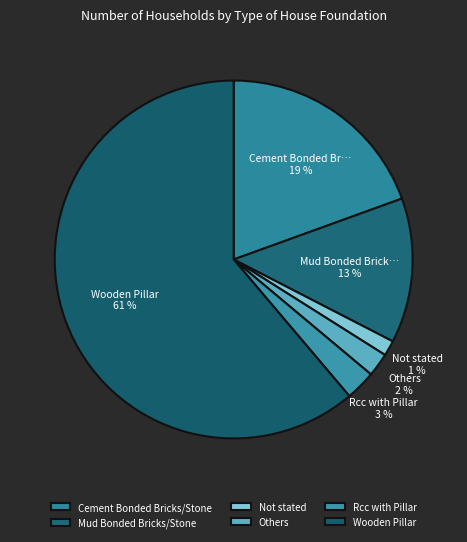

Does any single category account for the majority?

Yes